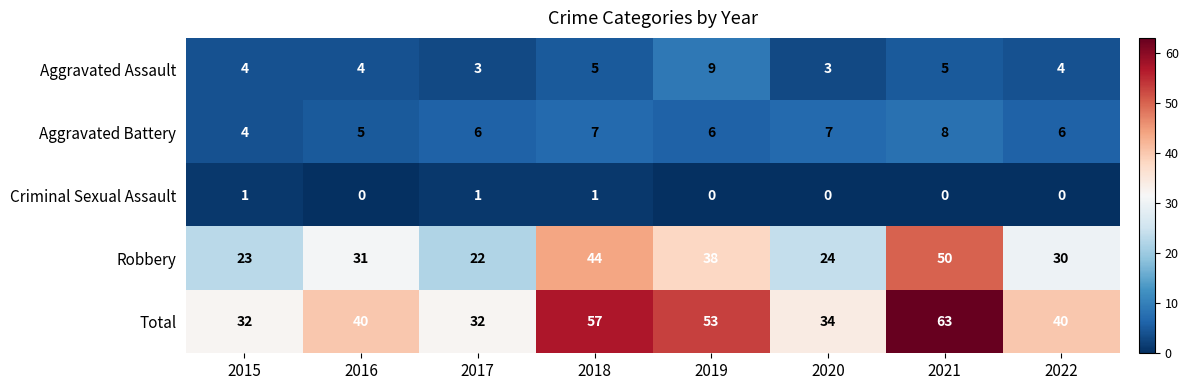

How many series are shown in this chart?

5